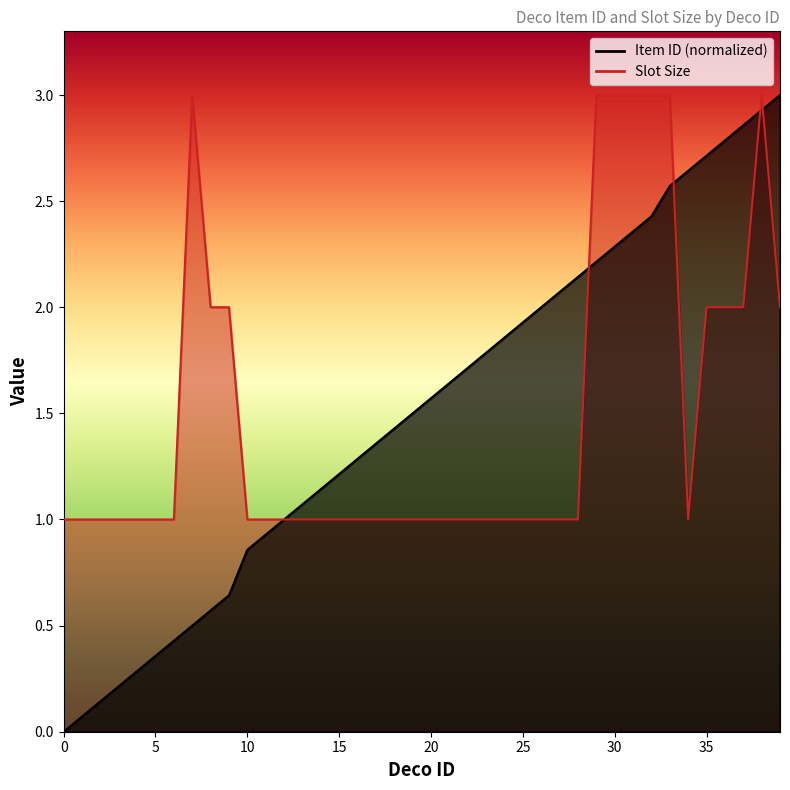

How many data points in Item ID are above 1?

27